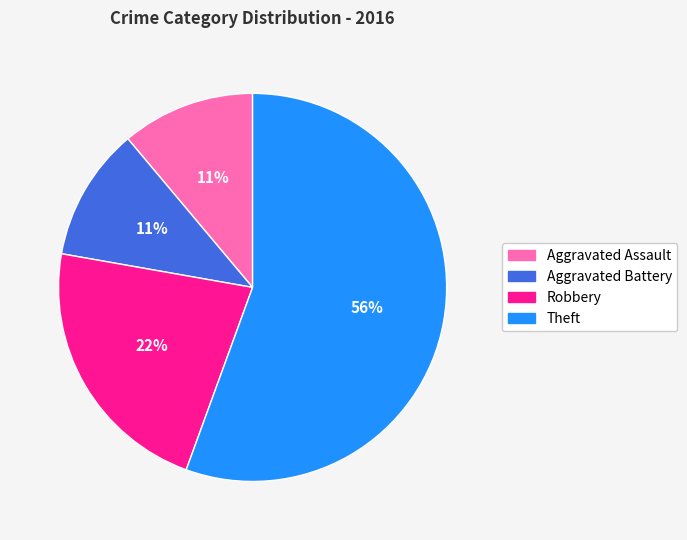

Count the number of slices in the pie.

4